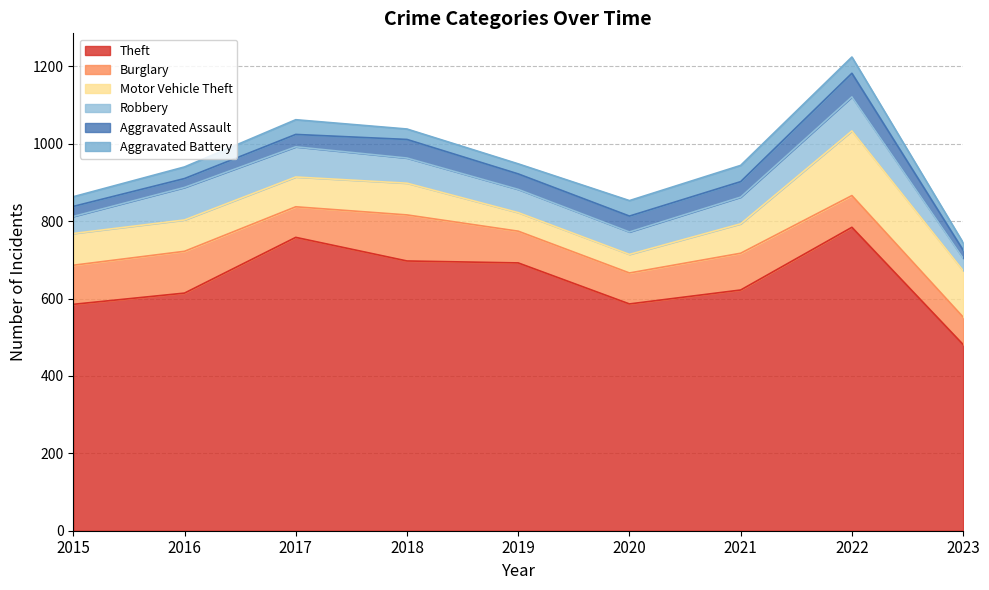

How many interior local valleys does the Aggravated Assault series have?

3